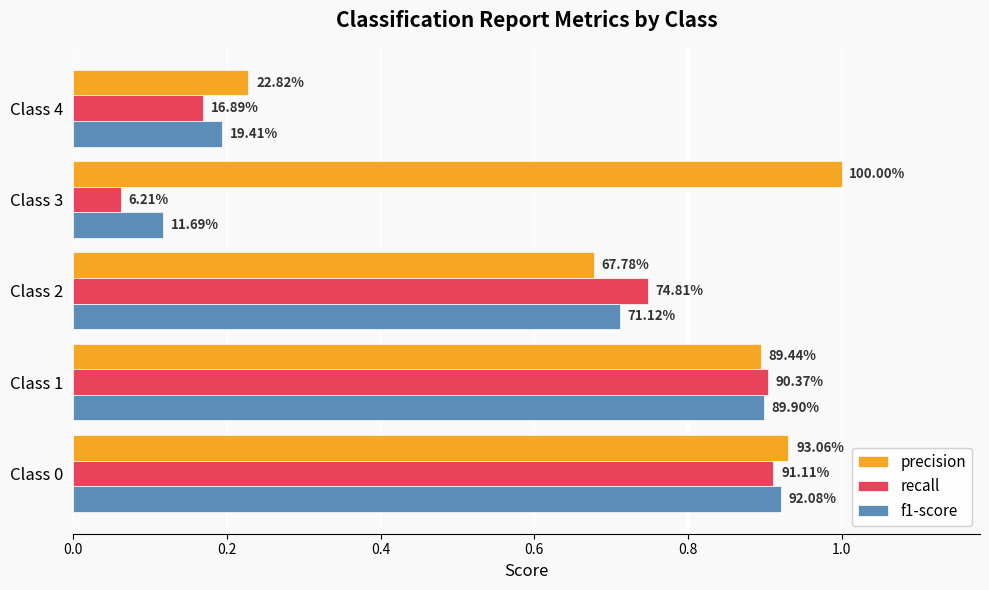

What are all the series names shown in the legend?

precision, recall, f1-score